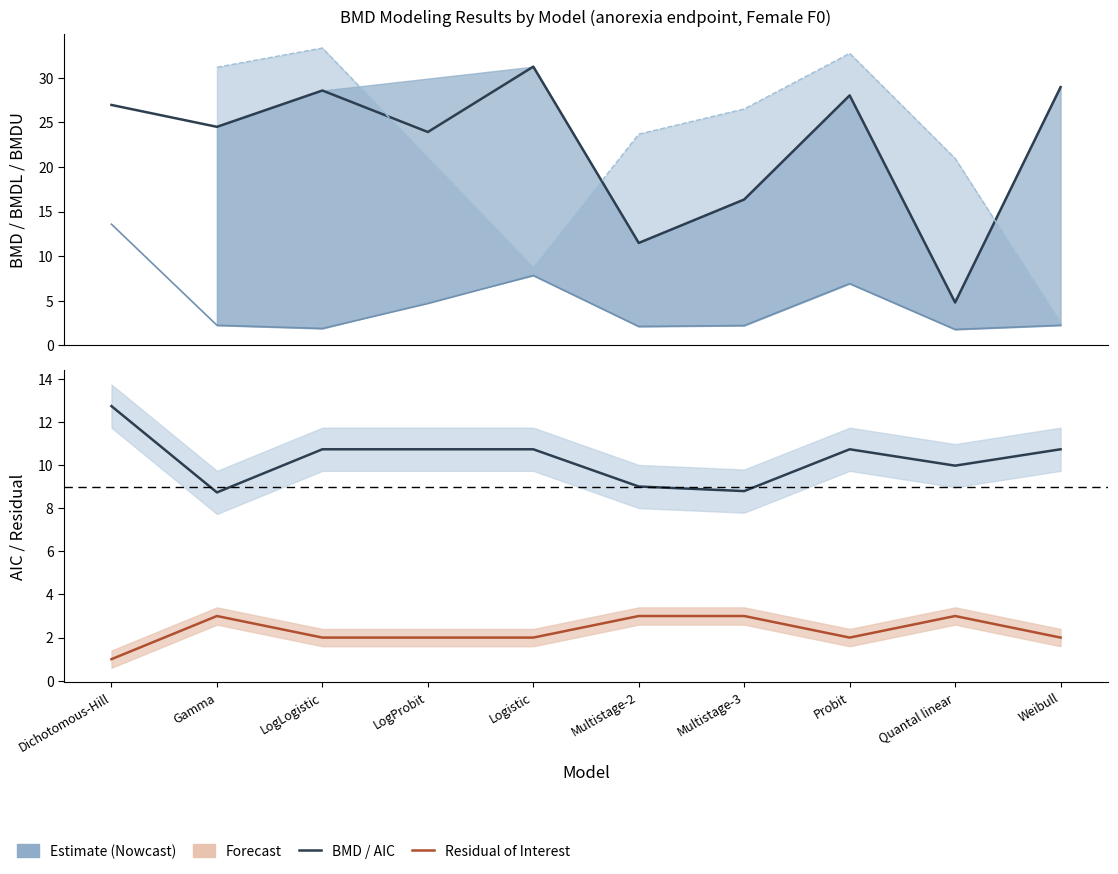

Between Probit and Multistage-2, which is larger?

Probit